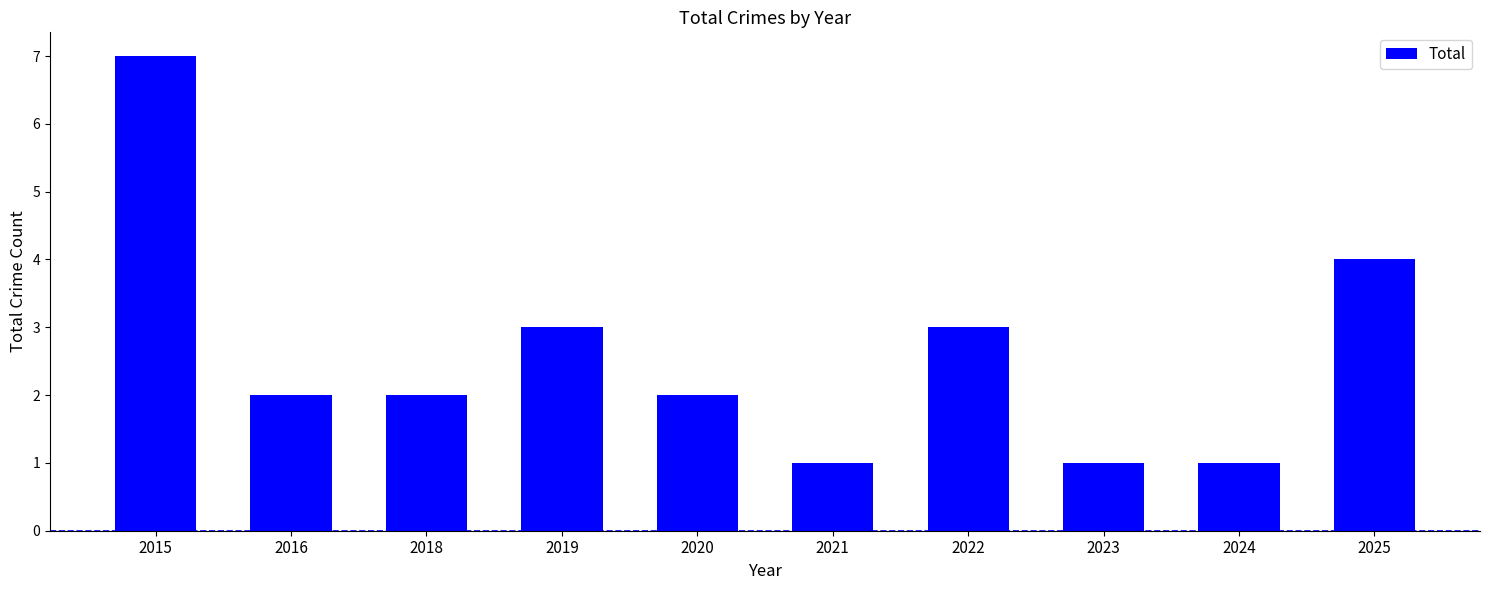

What is the difference between the maximum and second lowest values?

6